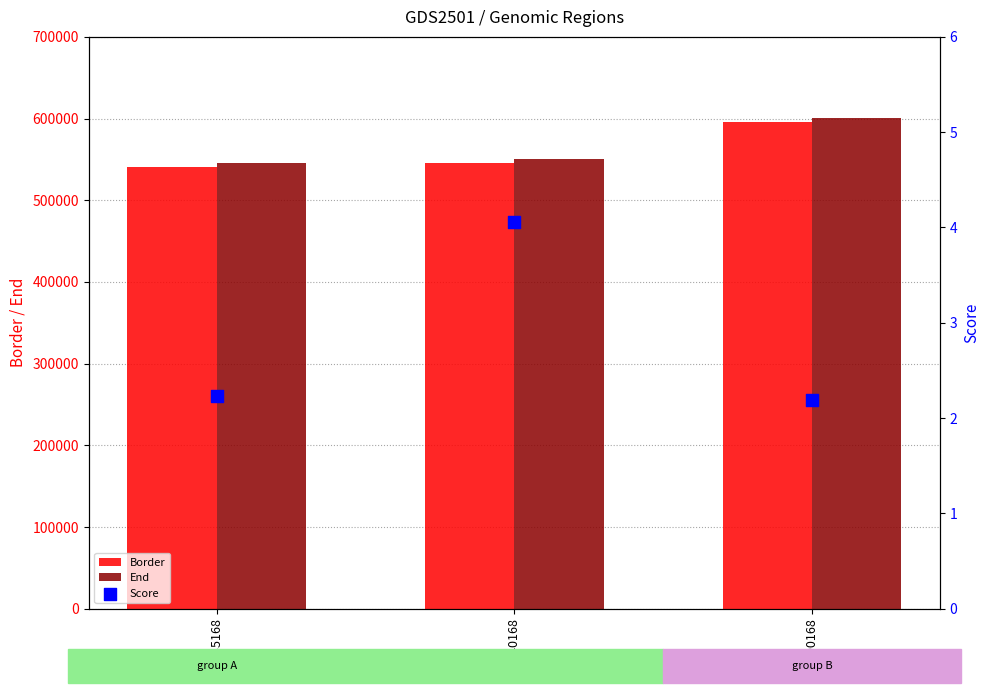

What are all the series names shown in the legend?

Border, End, Score